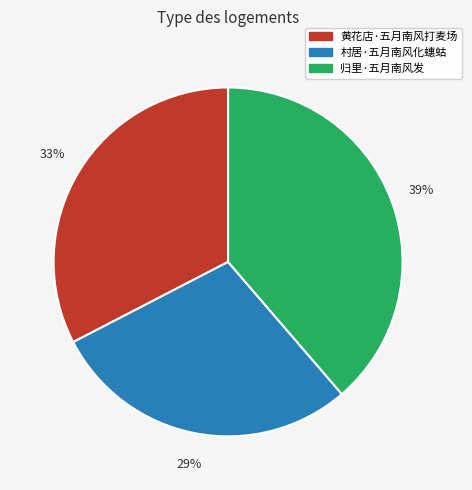

Which category has the biggest portion of the pie?

归里·五月南风发